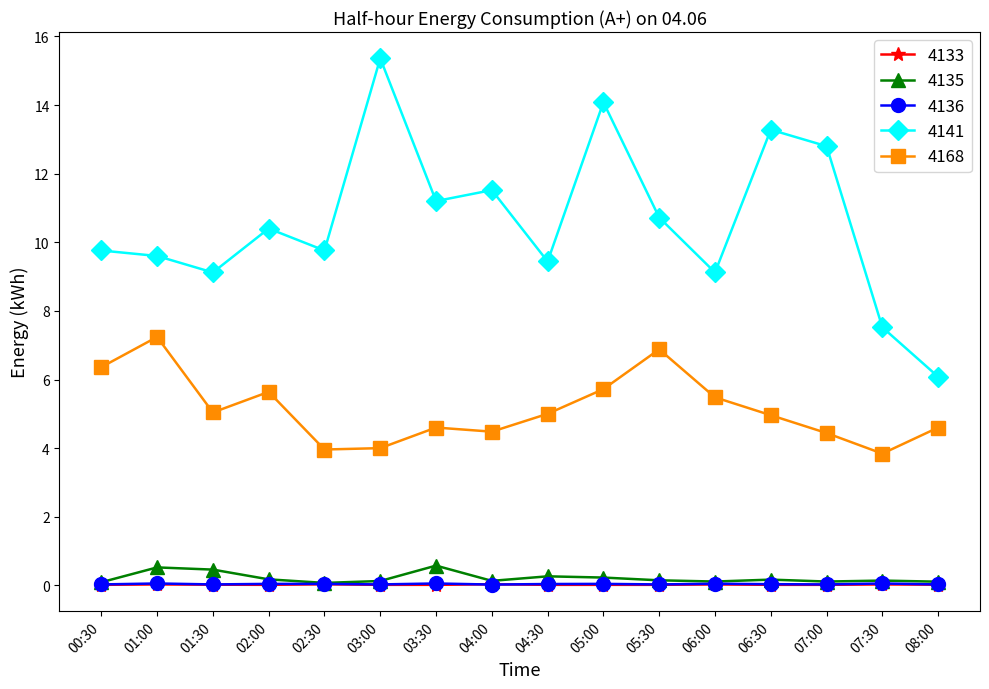

The value of 4168 at 04:30 is 5.0. True or false?

True